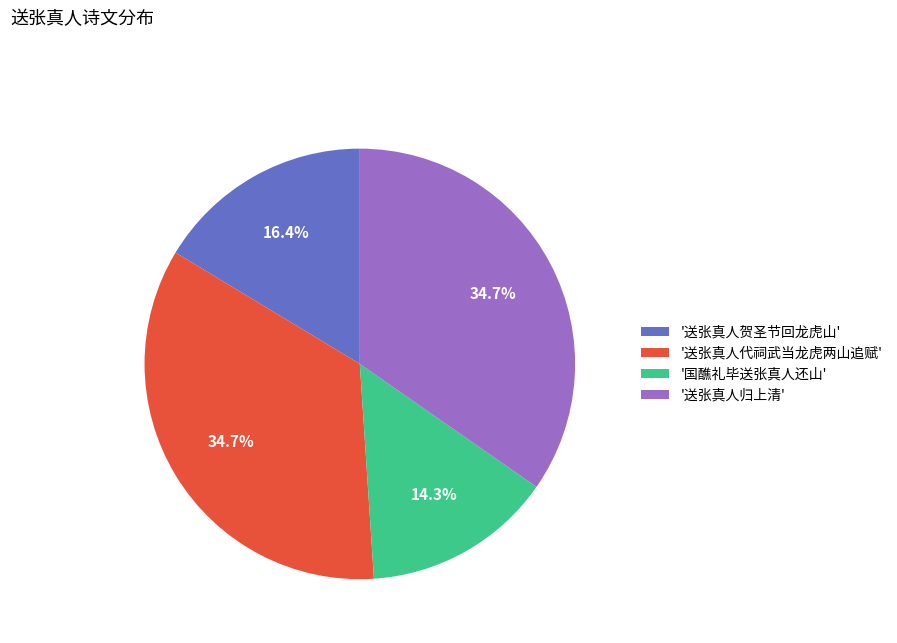

What is the total percentage of '送张真人代祠武当龙虎两山追赋' and '送张真人贺圣节回龙虎山'?

51.0%